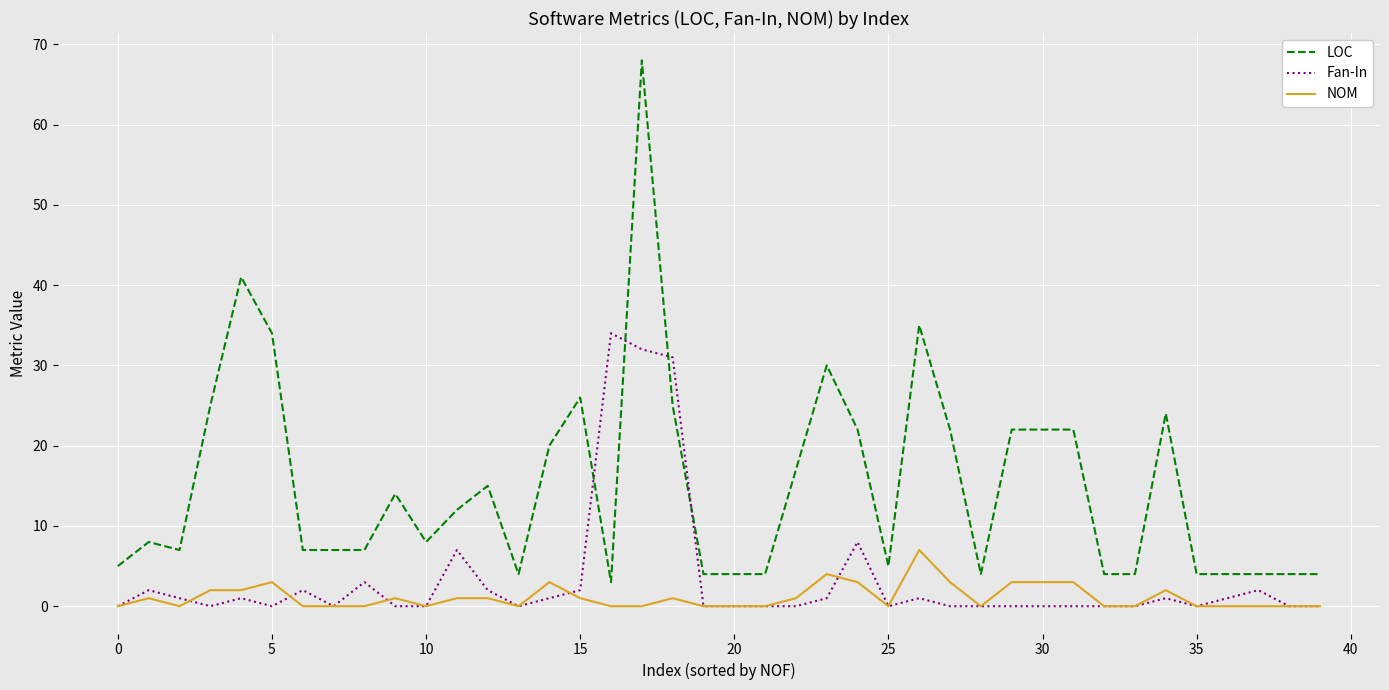

Reading left to right, extract all data points from this chart.

LOC: 5	8	7	25	41	34	7	7	7	14	8	12	15	4	20	26	3	68	25	4	4	4	17	30	22	5	35	22	4	22	22	22	4	4	24	4	4	4	4	4
Fan-In: 0	2	1	0	1	0	2	0	3	0	0	7	2	0	1	2	34	32	31	0	0	0	0	1	8	0	1	0	0	0	0	0	0	0	1	0	1	2	0	0
NOM: 0	1	0	2	2	3	0	0	0	1	0	1	1	0	3	1	0	0	1	0	0	0	1	4	3	0	7	3	0	3	3	3	0	0	2	0	0	0	0	0